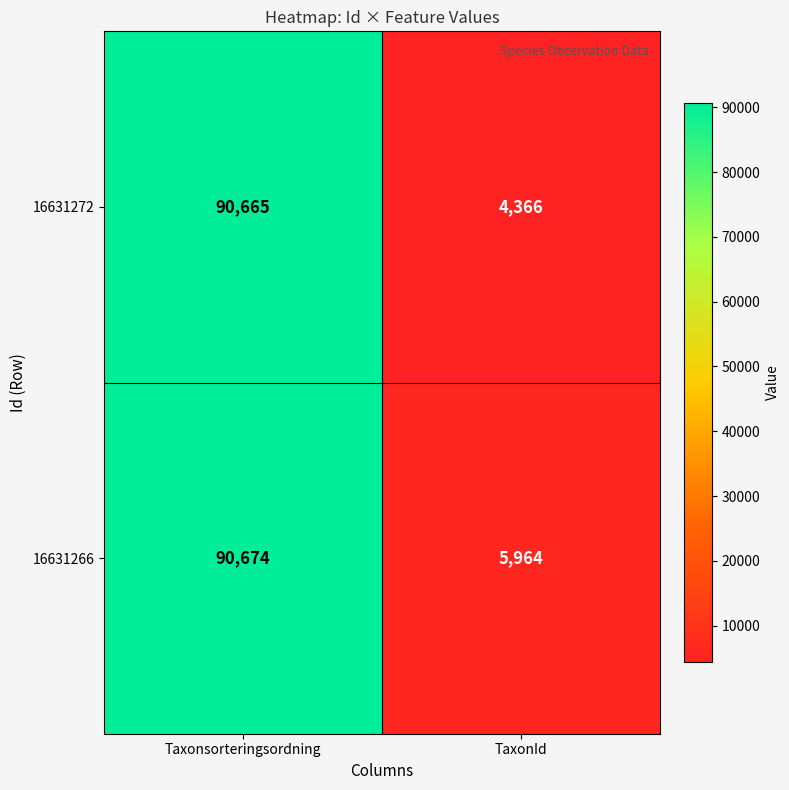

Which series changed the most between Taxonsorteringsordning and TaxonId?

16631272